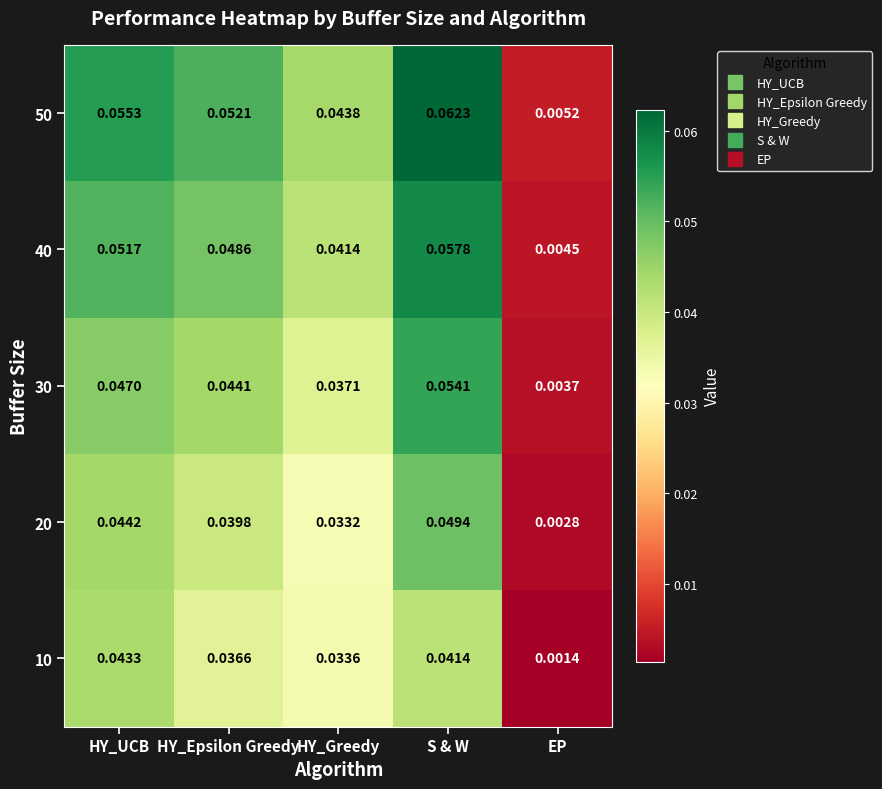

Is the value of 50 at HY_UCB greater than the value of 40 at EP?

Yes